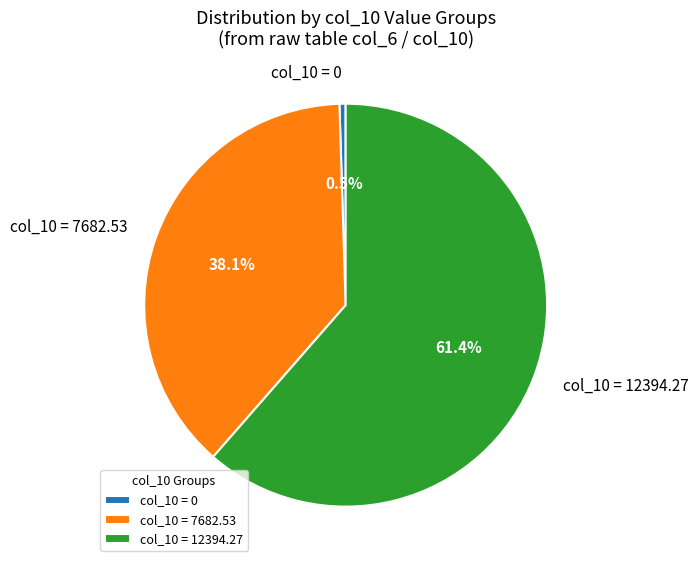

What is the ratio of the value at col_10 = 12394.27 to the value at col_10 = 7682.53?

1.6